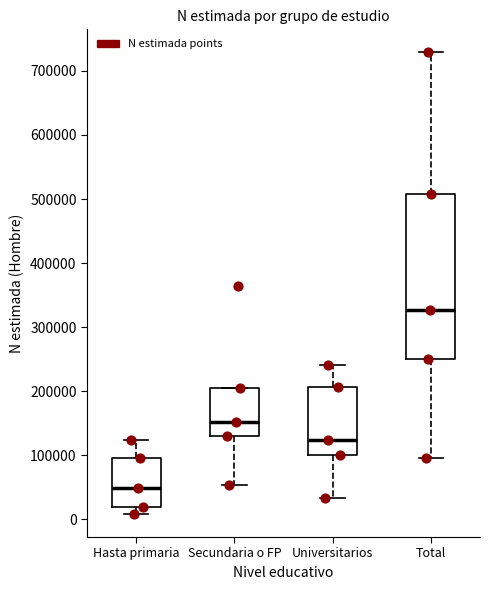

Which box's median line is the highest?

Total